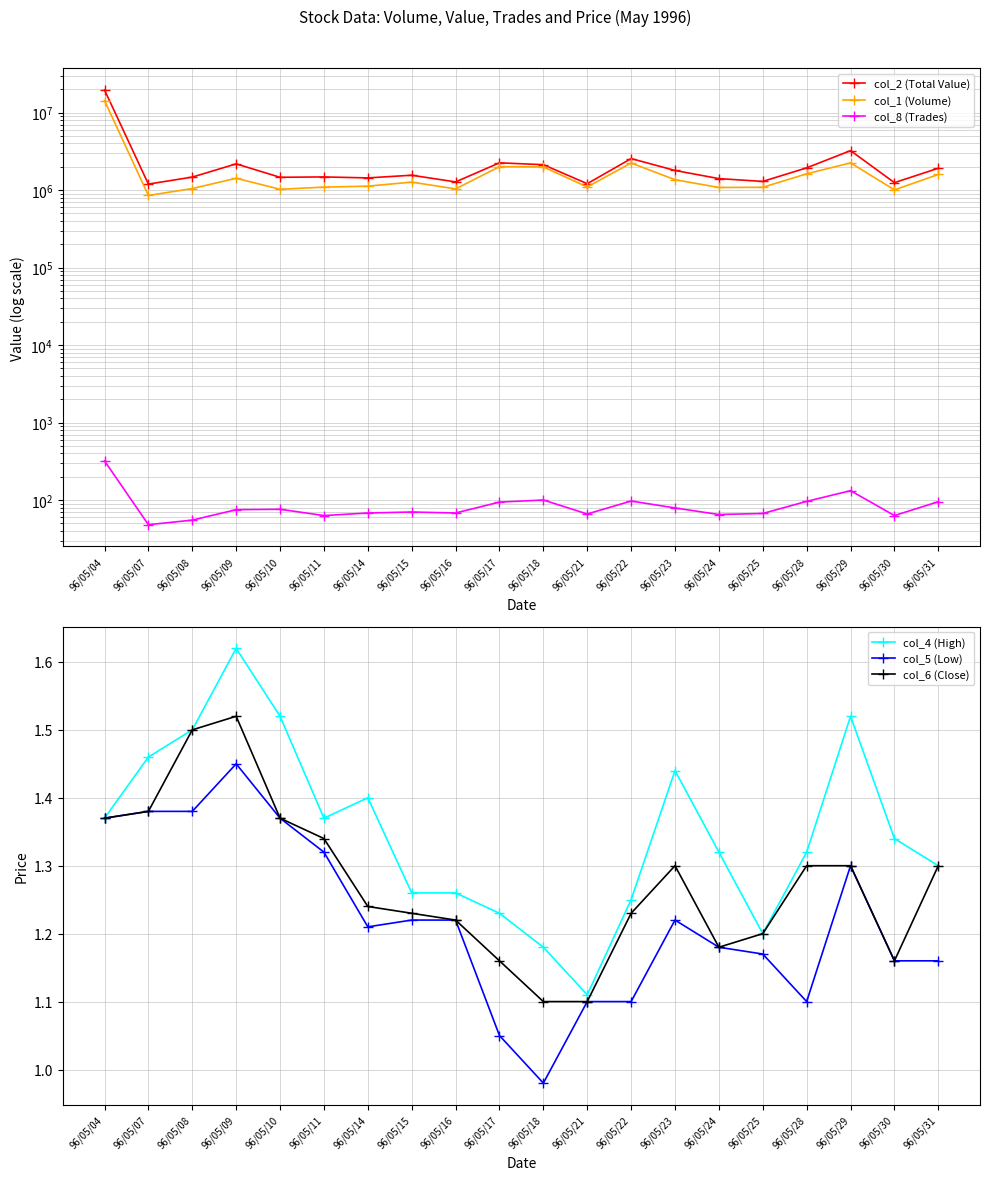

Where is the first local minimum for col_1 (Volume)?

96/05/07